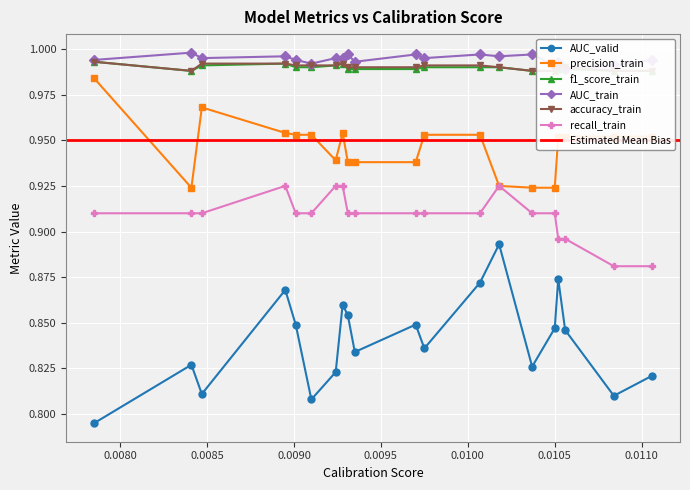

In AUC_valid, how many points are higher than both neighbors (excluding endpoints)?

6